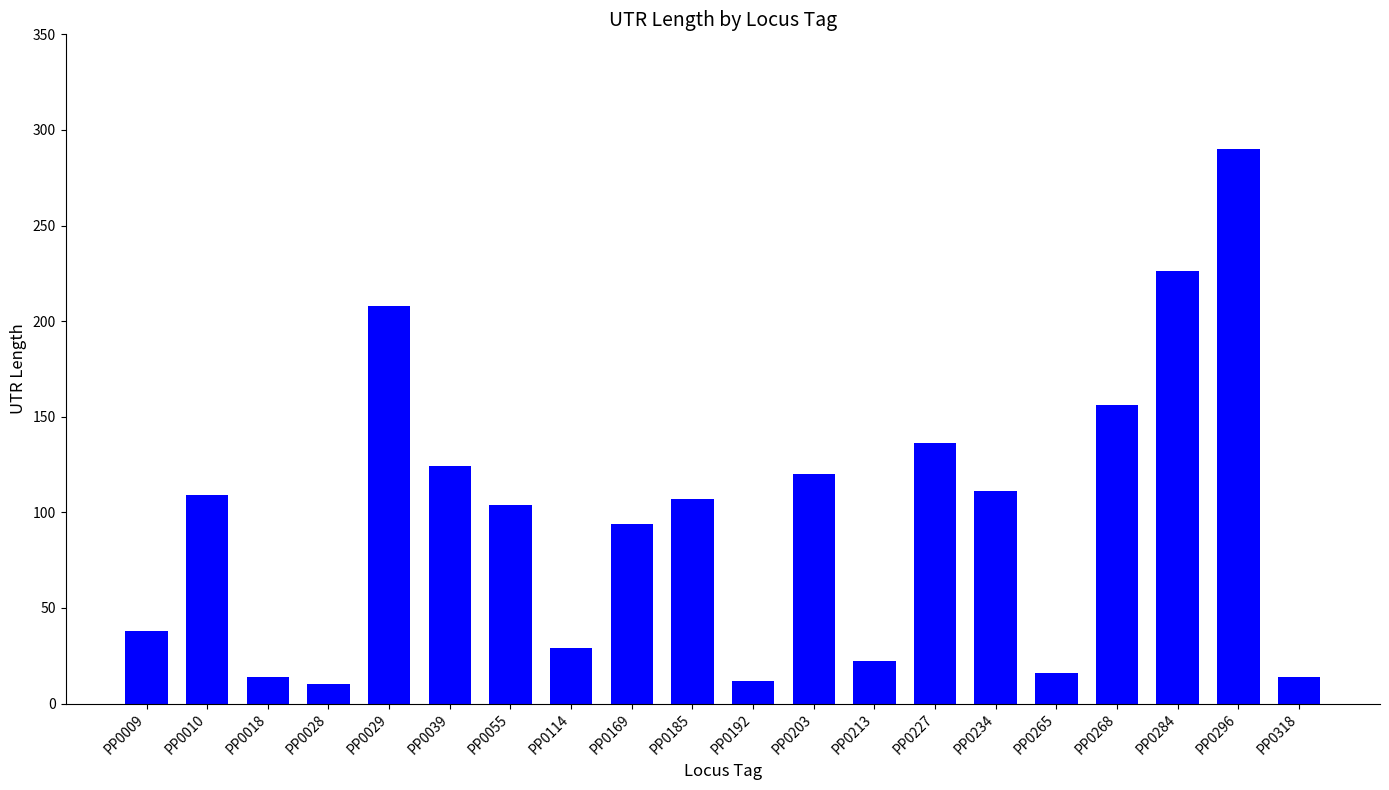

Which has a higher value, PP0268 or PP0227?

PP0268